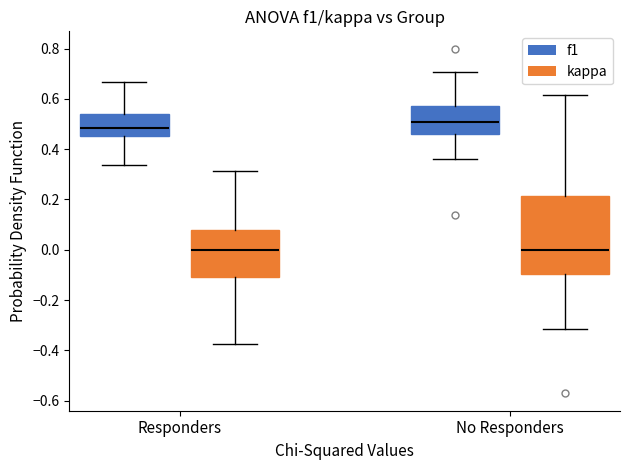

Reading left to right, read every box against the y-axis: the position of its median line, the range the box covers, and the ends of its whiskers. The values are not printed on the chart, so give them approximately, as read against the axis.

Responders (f1): median 0.48, box 0.46 to 0.54, whiskers 0.34 to 0.66
Responders (kappa): median 0.00, box -0.10 to 0.08, whiskers -0.38 to 0.32
No Responders (f1): median 0.50, box 0.46 to 0.58, whiskers 0.36 to 0.70
No Responders (kappa): median 0.00, box -0.10 to 0.22, whiskers -0.32 to 0.62